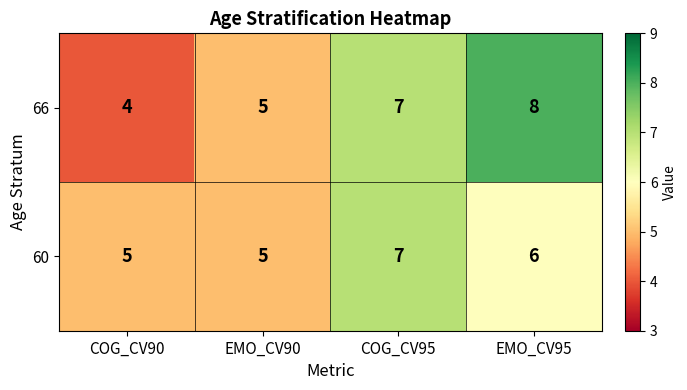

Where does the 60 series first go above 6?

COG_CV95